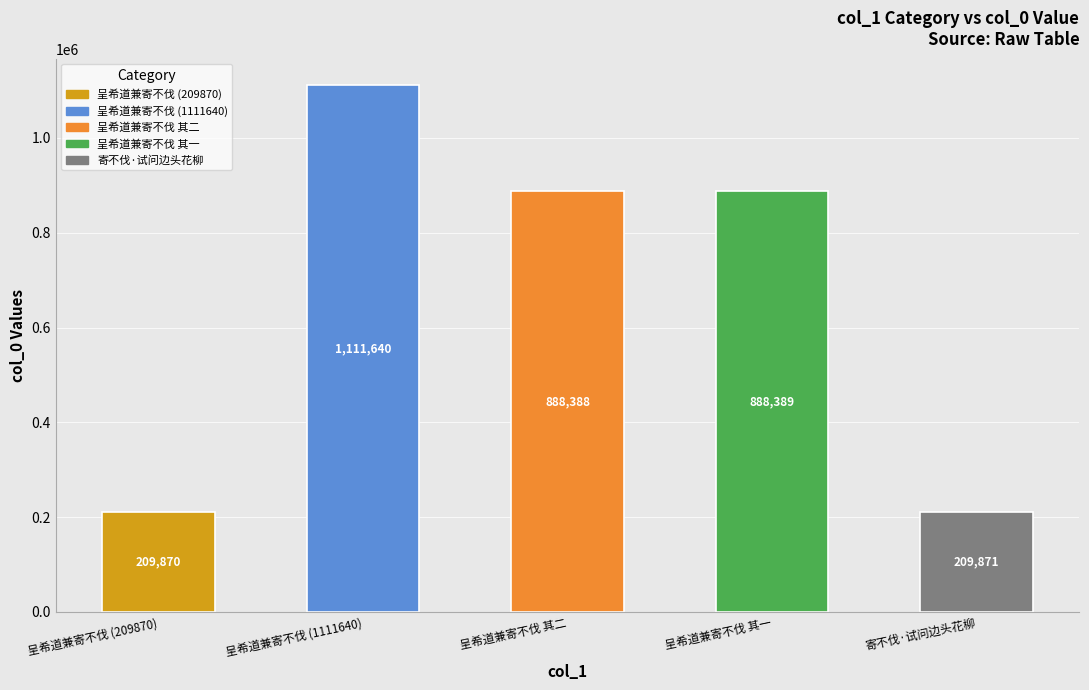

The chart shows a value of 1500154 at 呈希道兼寄不伐. True or false?

False